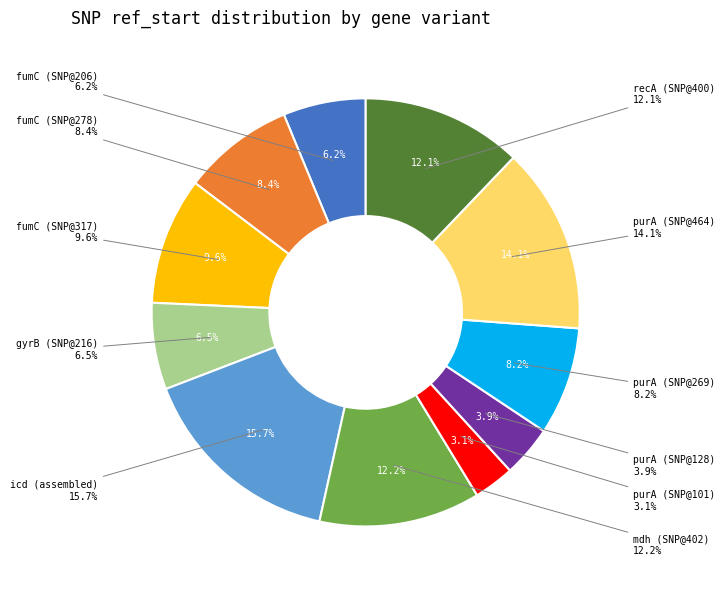

What percentage is the purA (SNP@128) slice, to the nearest percent?

4%